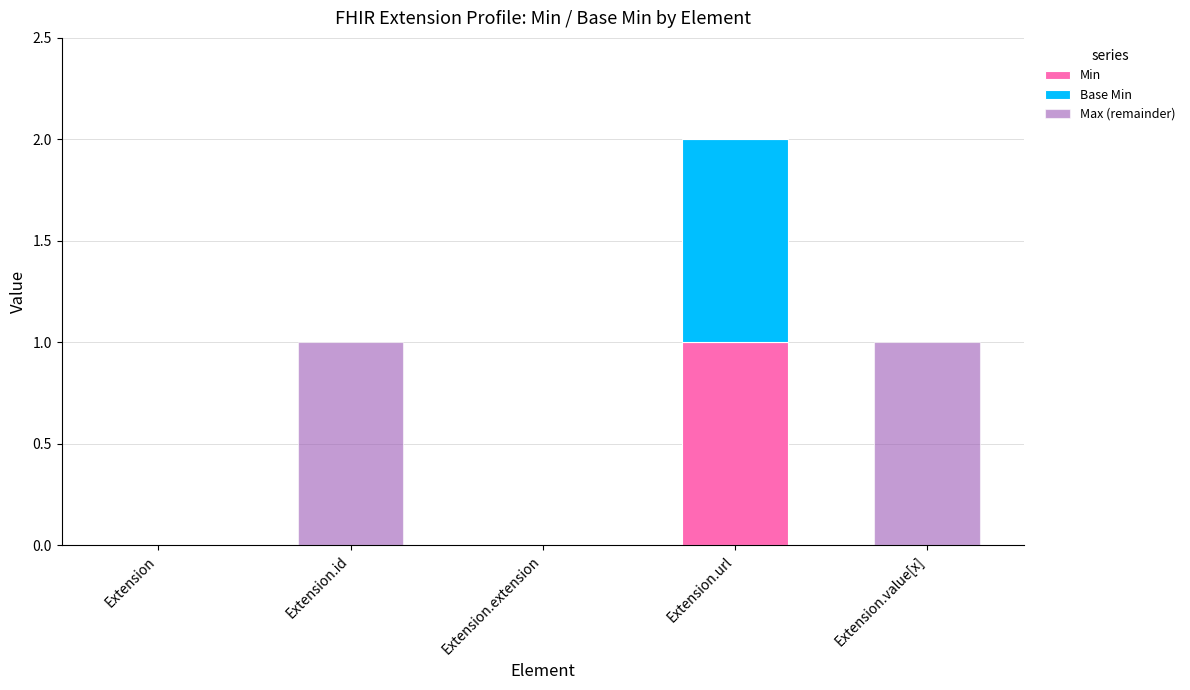

Is it true that Min equals 0 at Extension.extension?

True